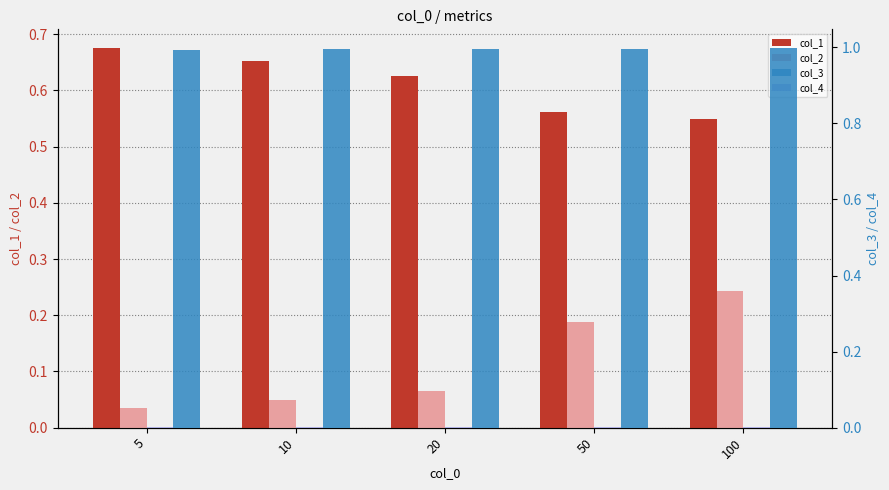

Are the bars horizontal?

No